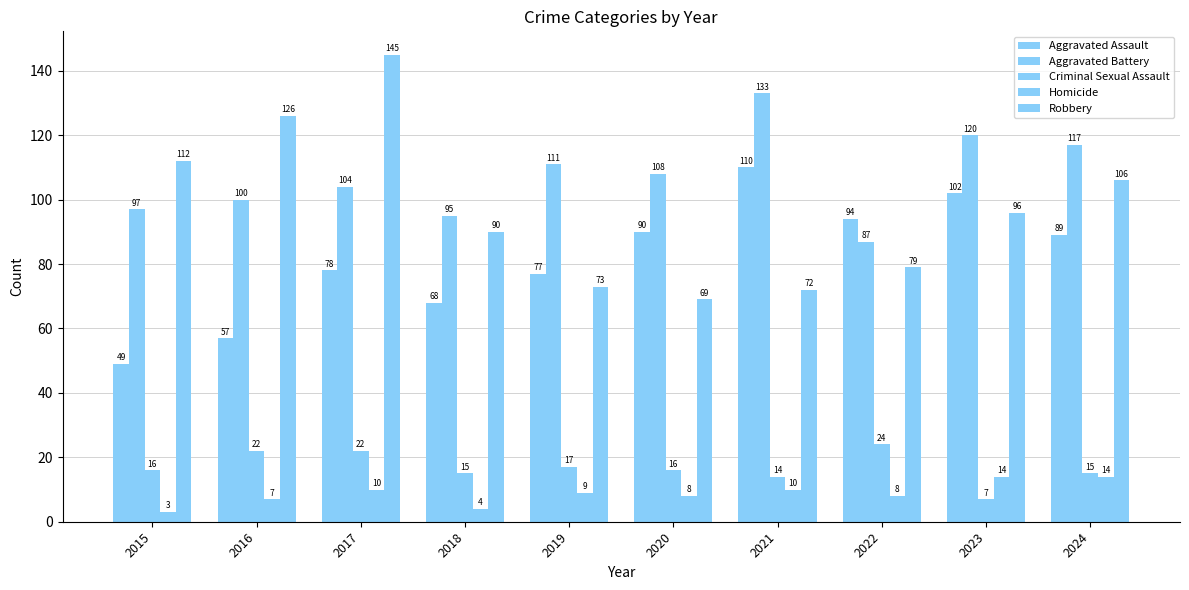

What is the difference between the Homicide values at 2016 and 2021?

3